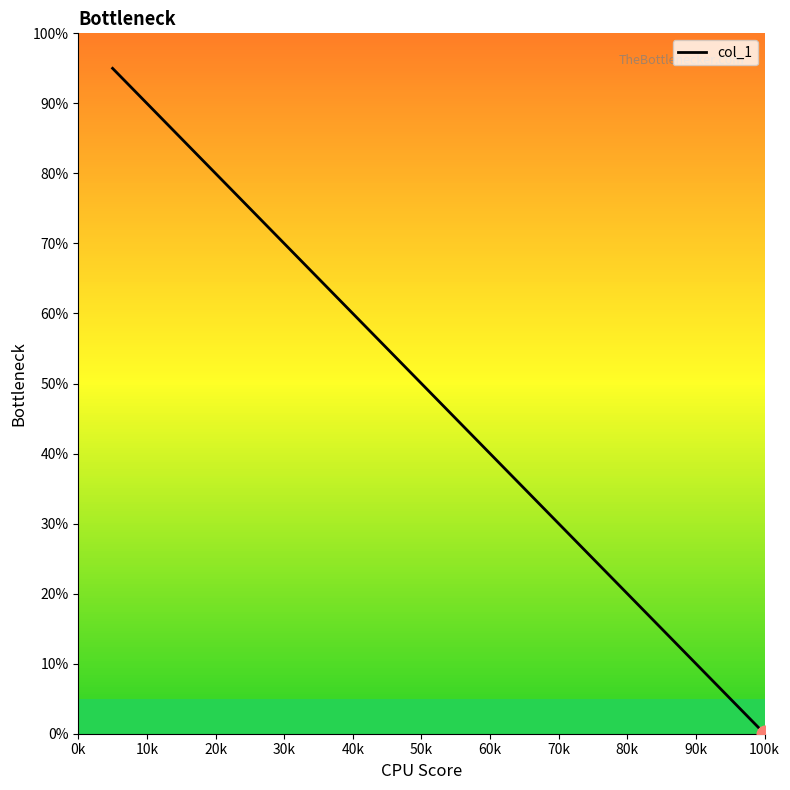

What is the greatest value displayed?

95.0